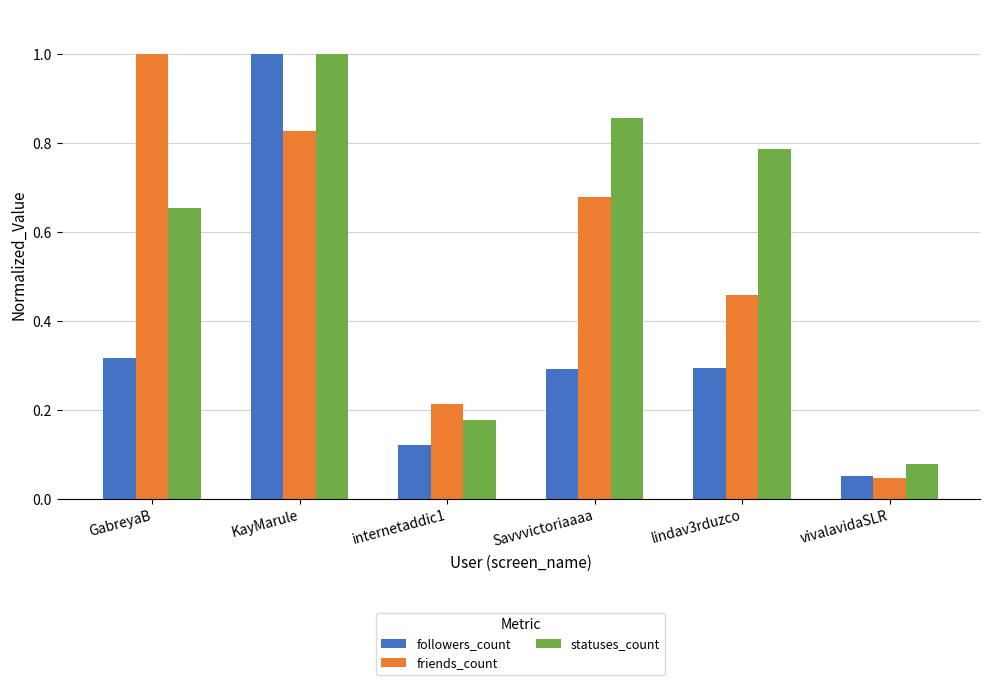

Which series changed the most between internetaddic1 and Savvvictoriaaaa?

statuses_count